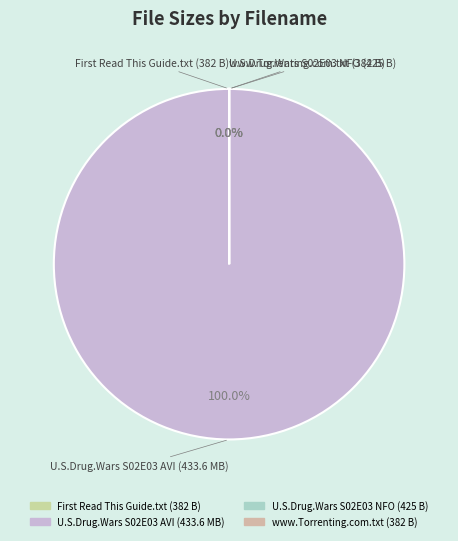

What percentage is the U.S.Drug.Wars.S02E03.HDTV.XviD-AFG.avi slice, to the nearest percent?

100%